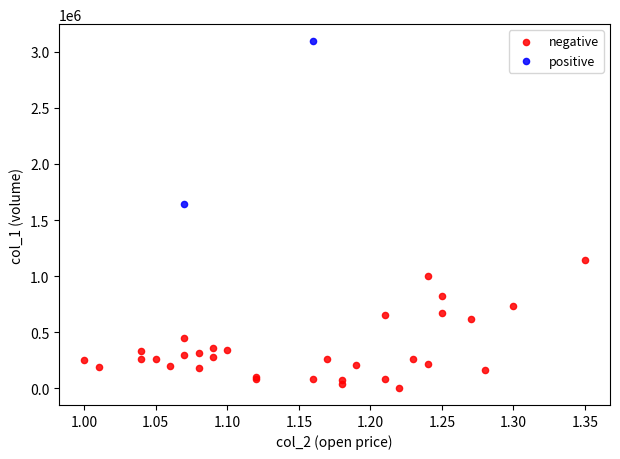

Which series reaches the minimum Y coordinate?

negative